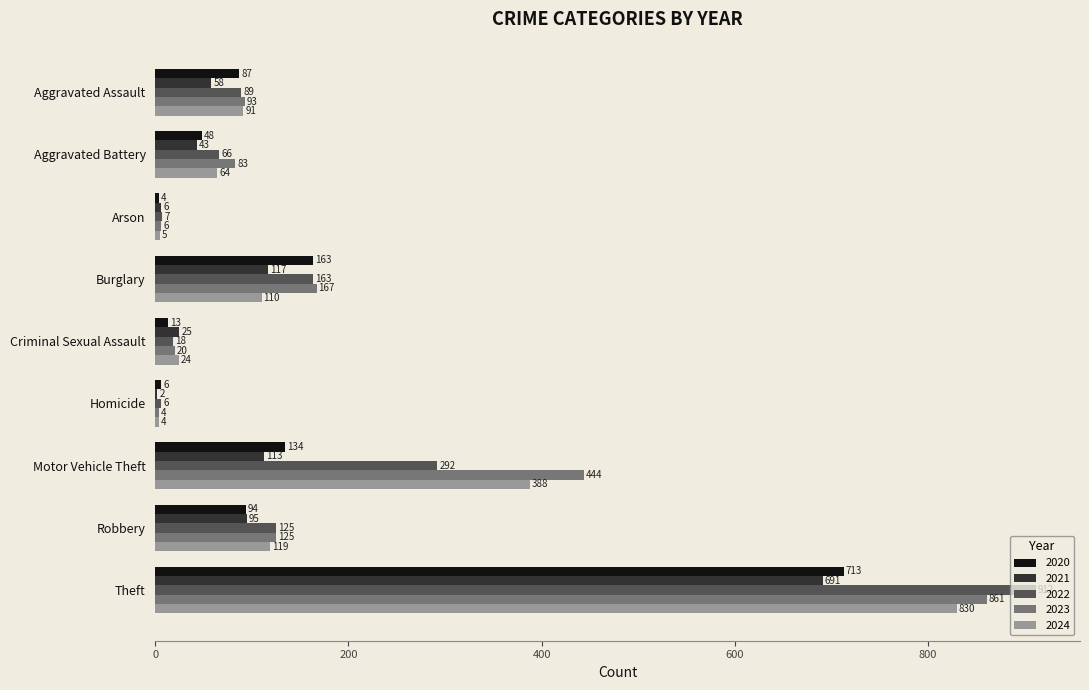

Is it true that 2024 equals 1260 at Theft?

False